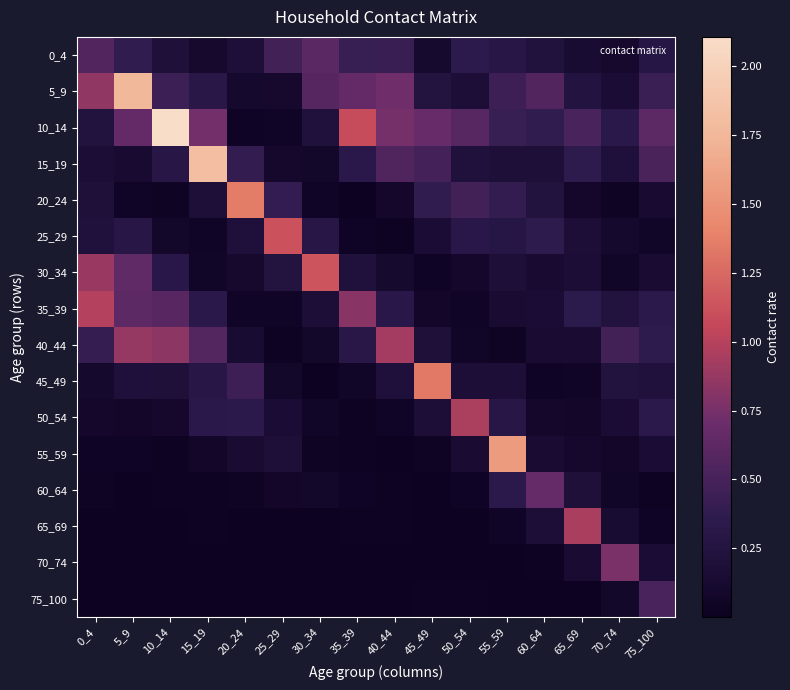

Which series has the largest total across all categories?

10_14